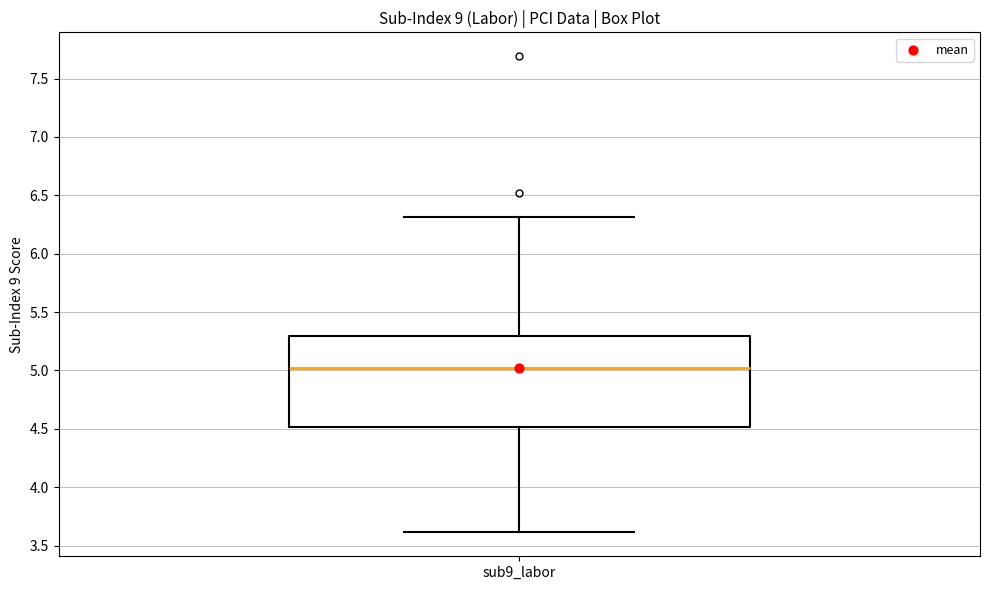

Read this box plot against the y-axis: the position of the median line, the range covered by the box, and the ends of both whiskers. The values are not printed on the chart, so give them approximately, as read against the axis.

median 5.0, box 4.5 to 5.3, whiskers 3.6 to 6.3